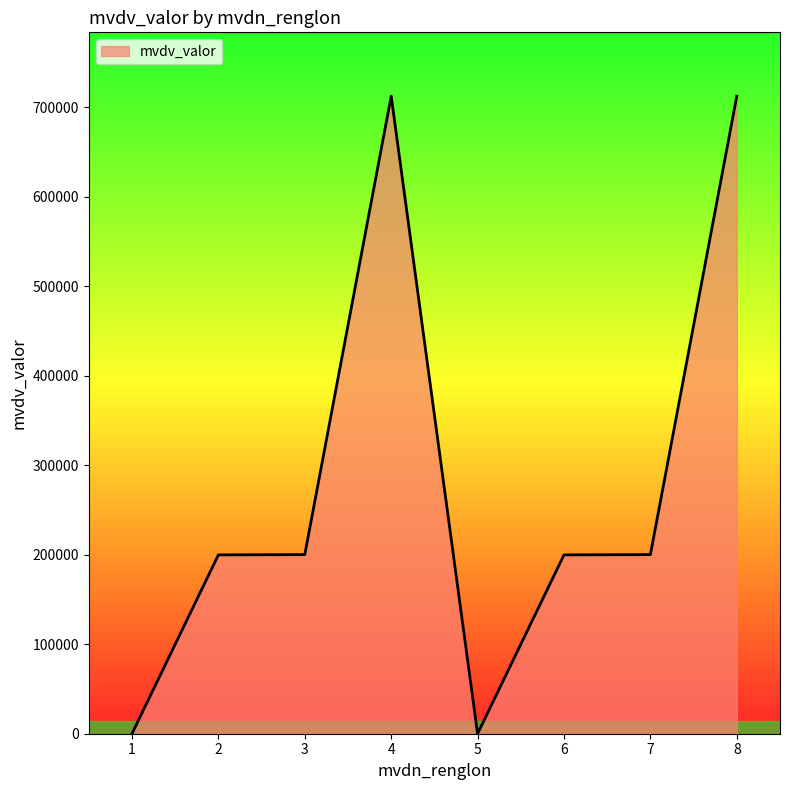

The value at 7 is 200232.8. True or false?

True